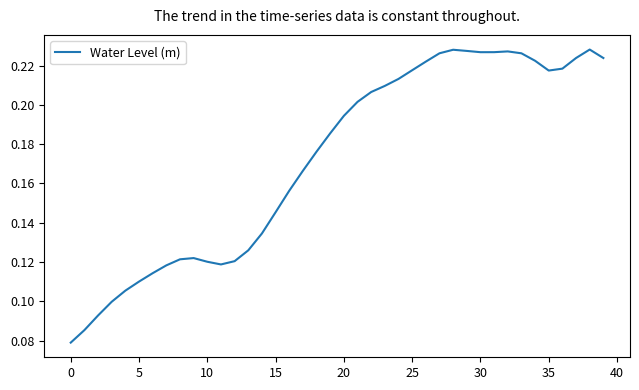

What is the difference between the maximum and second lowest values?

0.1